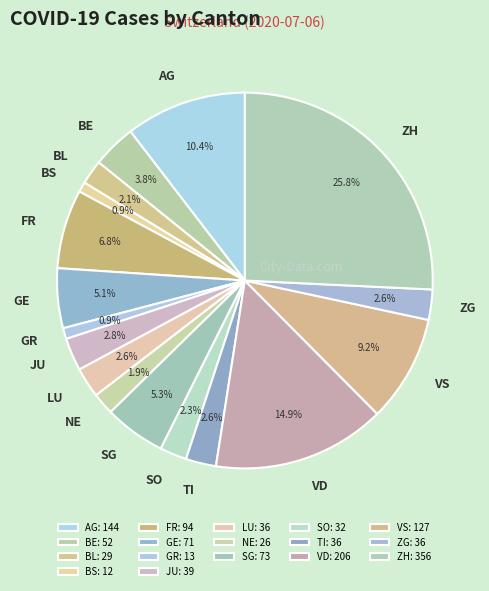

Do BL and GE together represent more than half of the pie?

No